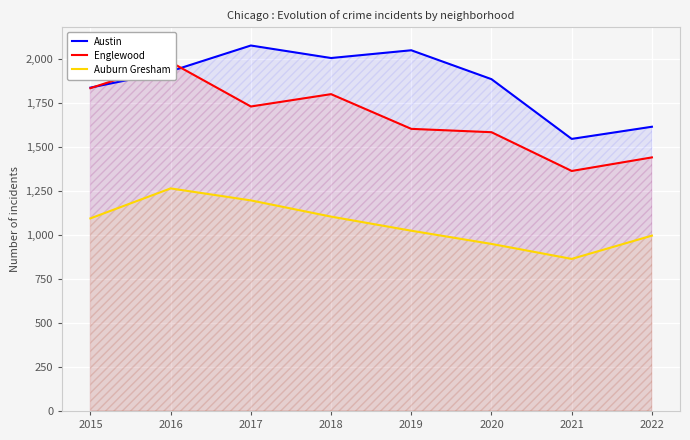

Which series has the widest spread of values?

Englewood